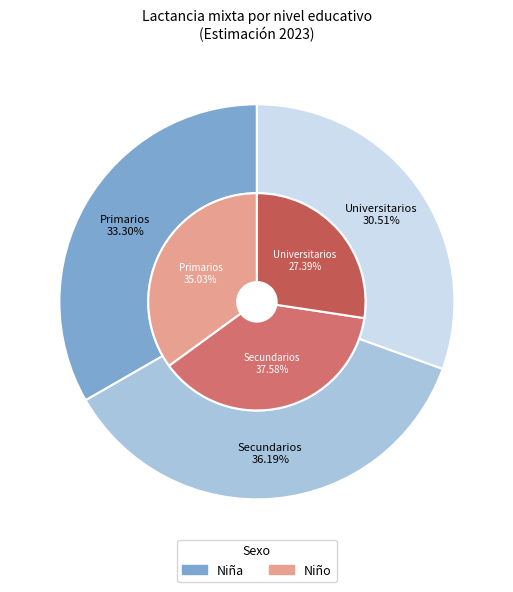

Rank the series by their maximum value, from highest to lowest.

Niño, Niña